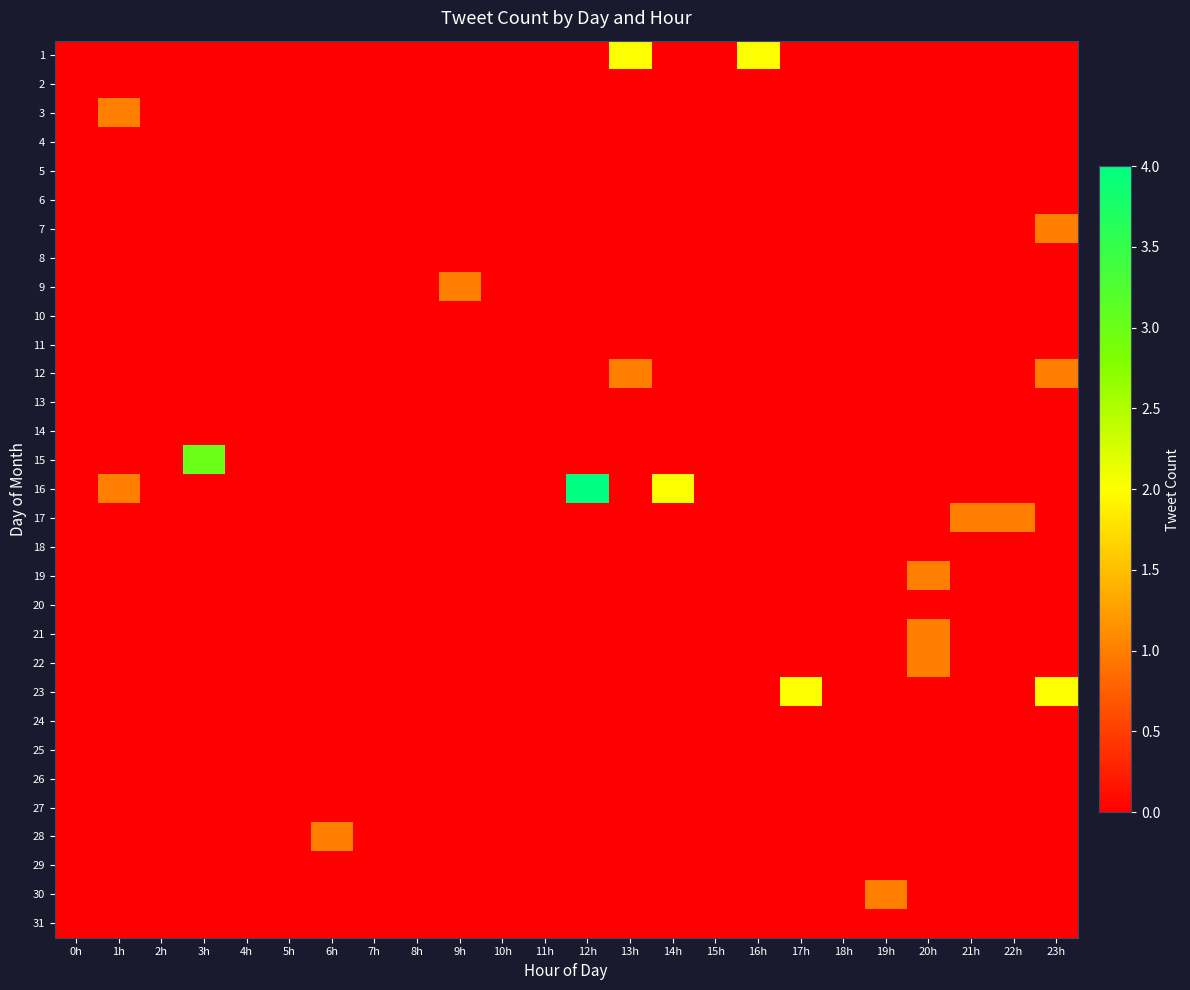

At how many categories does at least one series exceed 0?

14